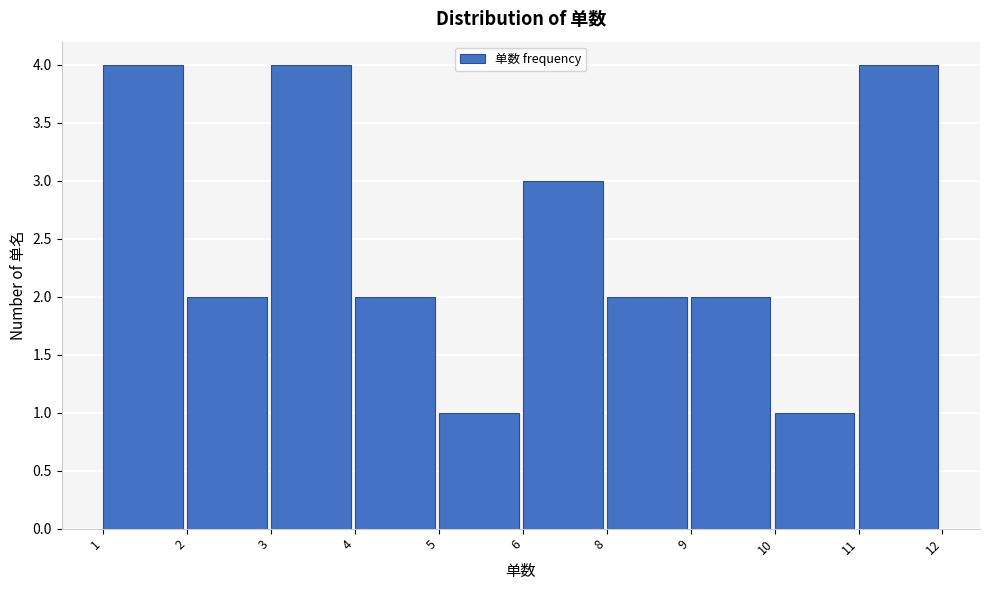

Reading left to right, extract all data points from this chart.

1=4	2=2	3=4	4=2	5=1	6=3	8=2	9=2	10=1	11=4